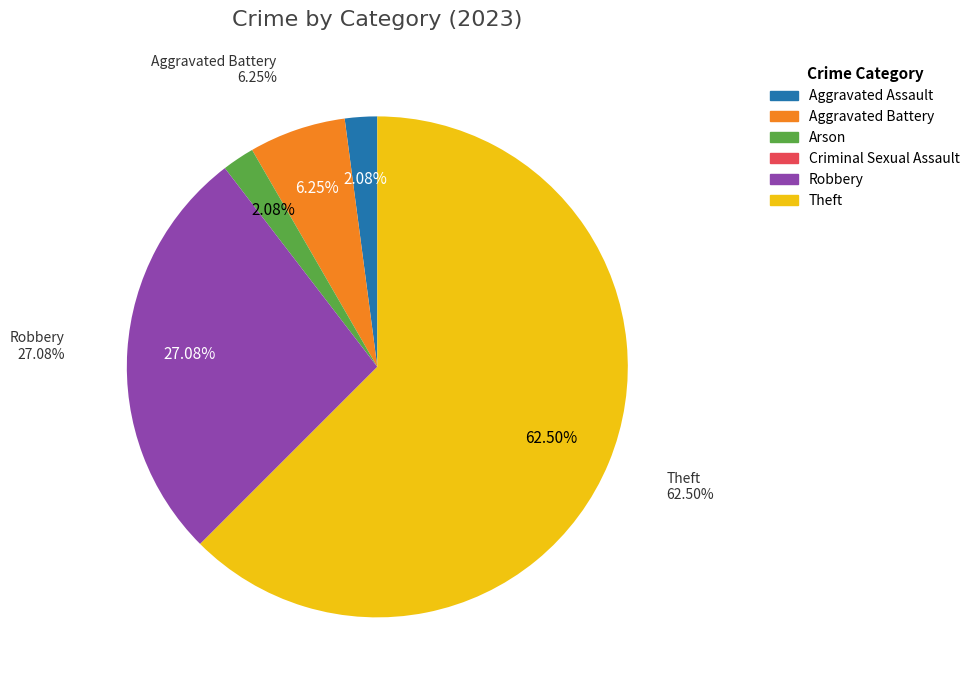

Does any single category account for the majority?

Yes